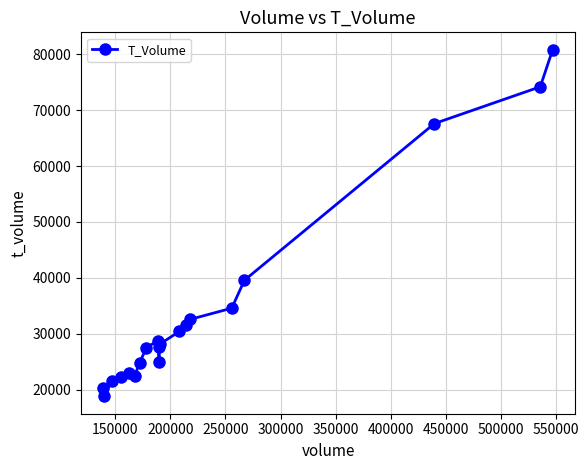

What is the difference between the second highest and minimum values?

55431